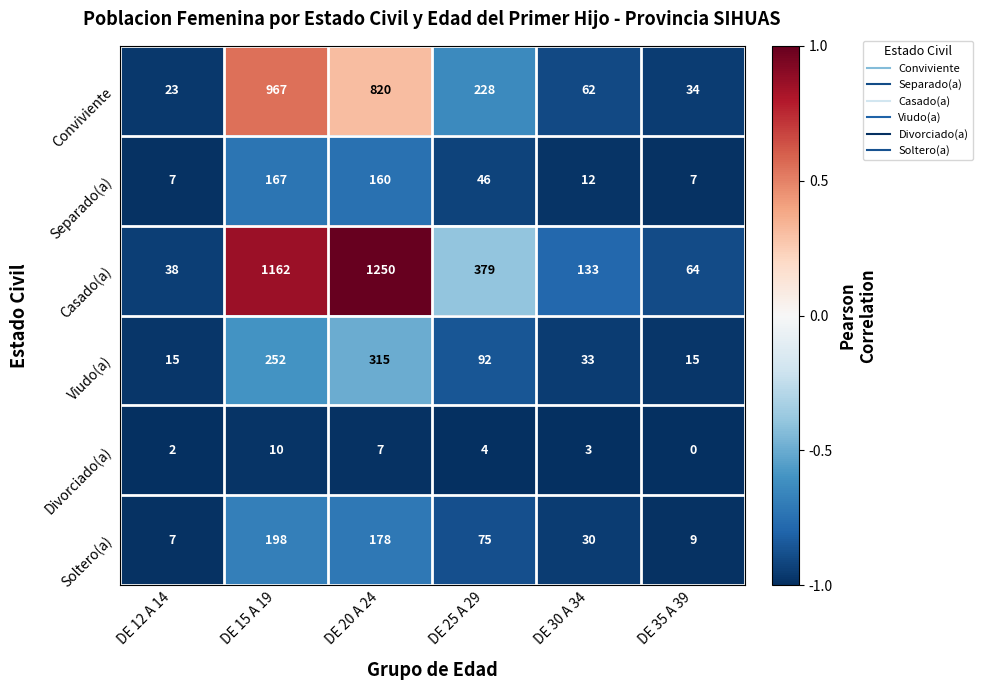

What is the difference between the maximum and minimum values in the Soltero(a) series?

191